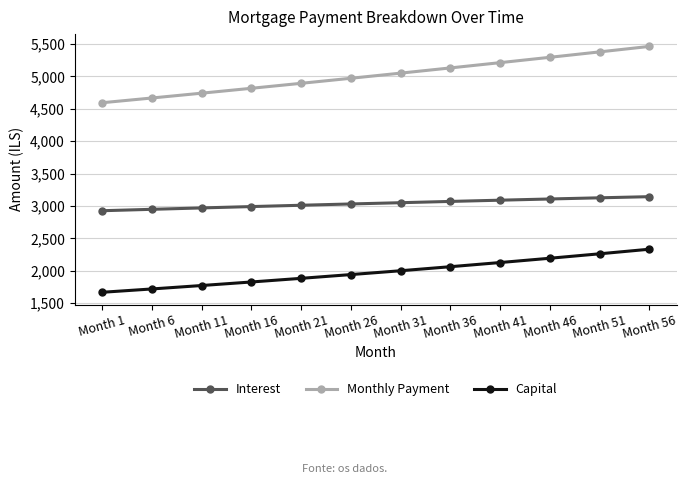

The value of Interest at Month 16 is 2990.0. True or false?

True